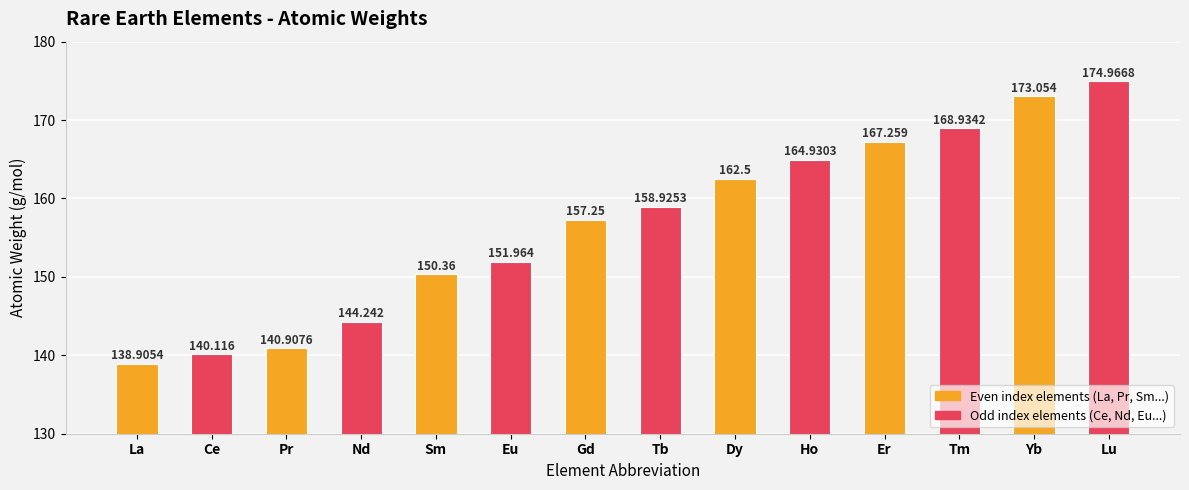

What is the label of the 3rd bar from the left?

Pr